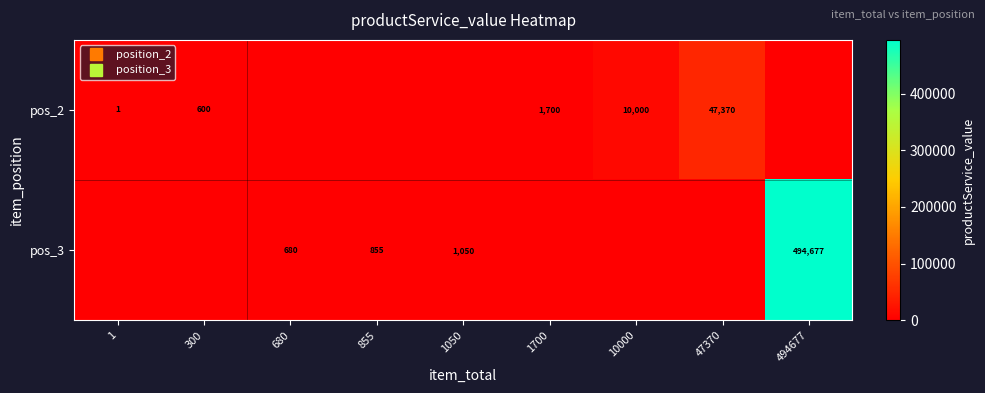

What is the sum of all pos_3 values?

497262